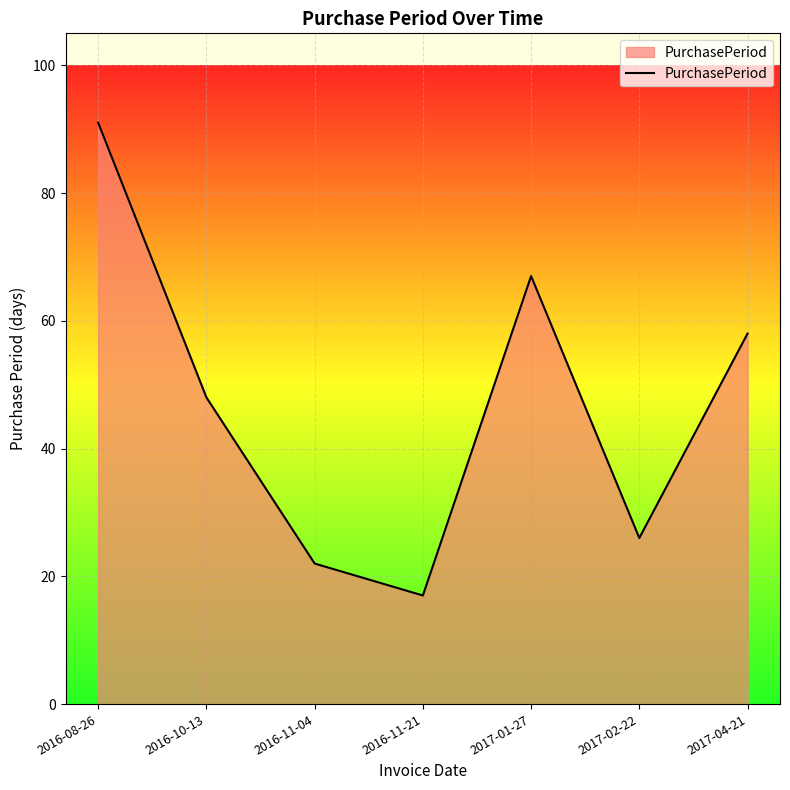

Rank the categories by value from highest to lowest.

2016-08-26, 2017-01-27, 2017-04-21, 2016-10-13, 2017-02-22, 2016-11-04, 2016-11-21